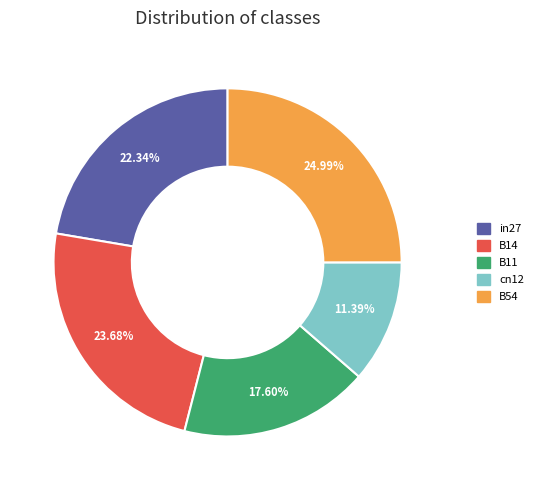

The B14 slice represents 24% of the pie. True or false?

True